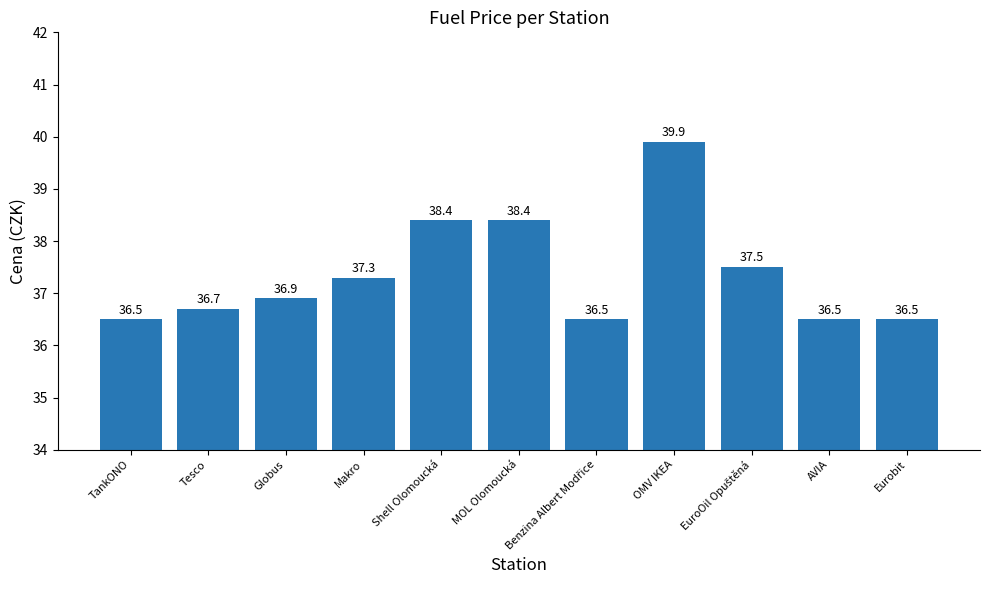

Reading left to right, what are all the values shown in this chart?

36.5	36.7	36.9	37.3	38.4	38.4	36.5	39.9	37.5	36.5	36.5